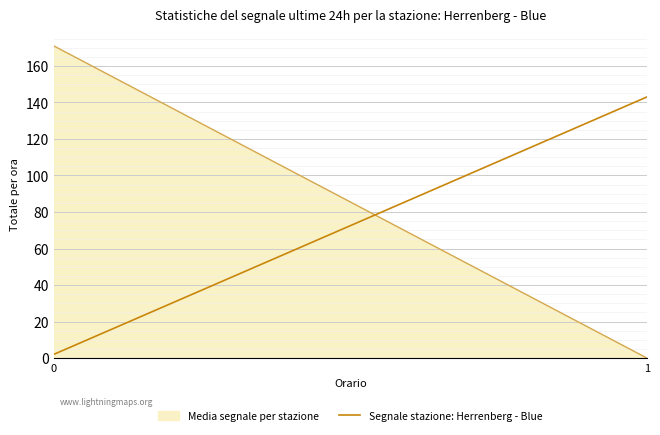

Reading left to right, extract all data points from this chart.

171	0